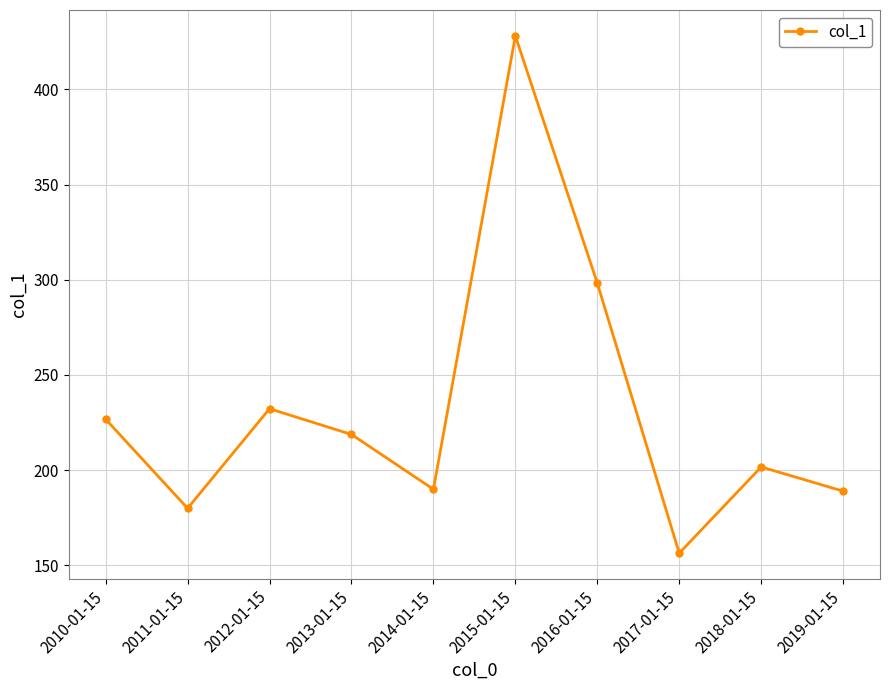

What is the change in value from 2010-01-15 to 2019-01-15?

-37.8